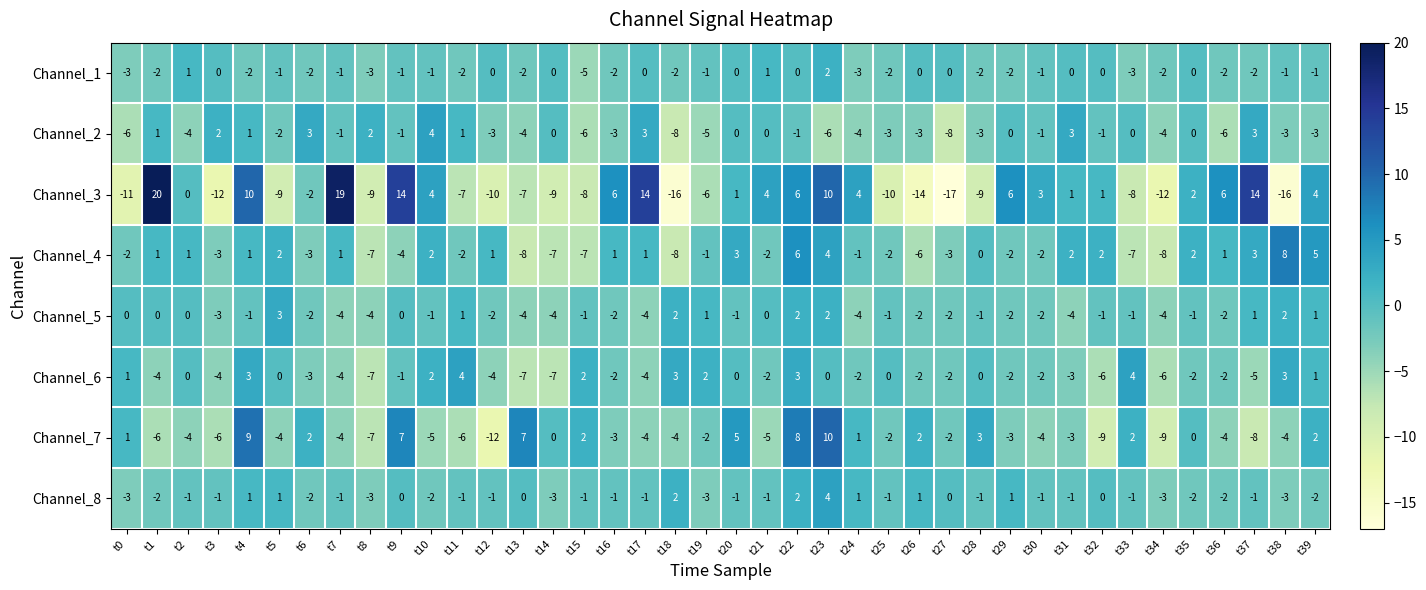

Which series has the largest total across all categories?

Channel_8